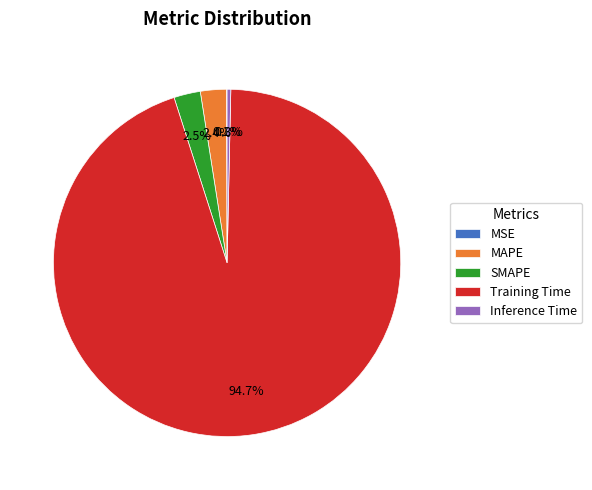

Does Training Time represent more than half of the total?

Yes